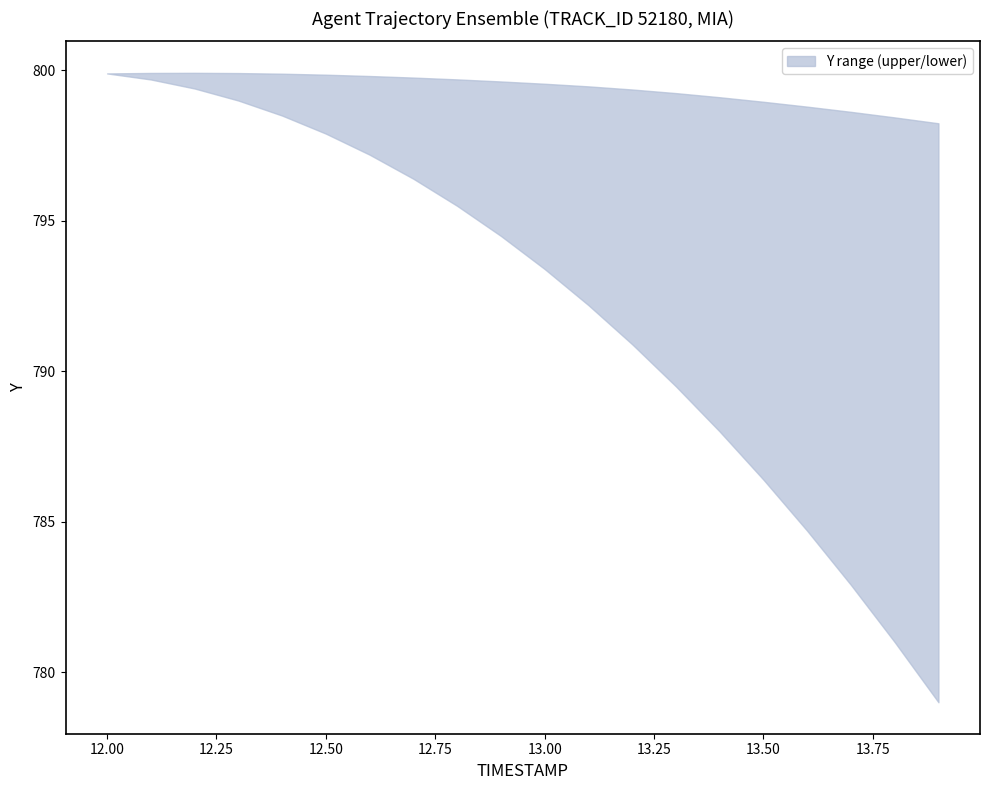

List the labels in order of Y_lower value, smallest first.

13.9, 13.8, 13.7, 13.6, 13.5, 13.4, 13.3, 13.2, 13.1, 13.0, 12.9, 12.8, 12.7, 12.6, 12.5, 12.4, 12.3, 12.2, 12.1, 12.0